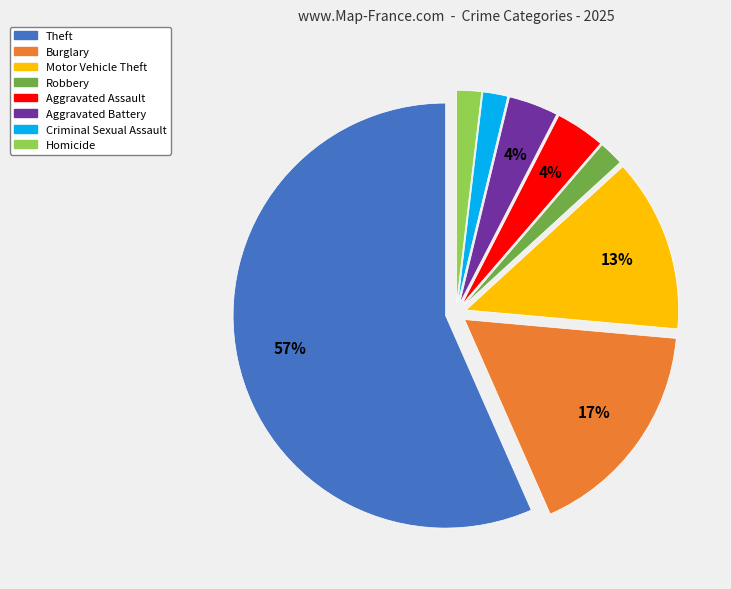

To the nearest percent, what is the combined percentage of Aggravated Battery and Theft?

60%